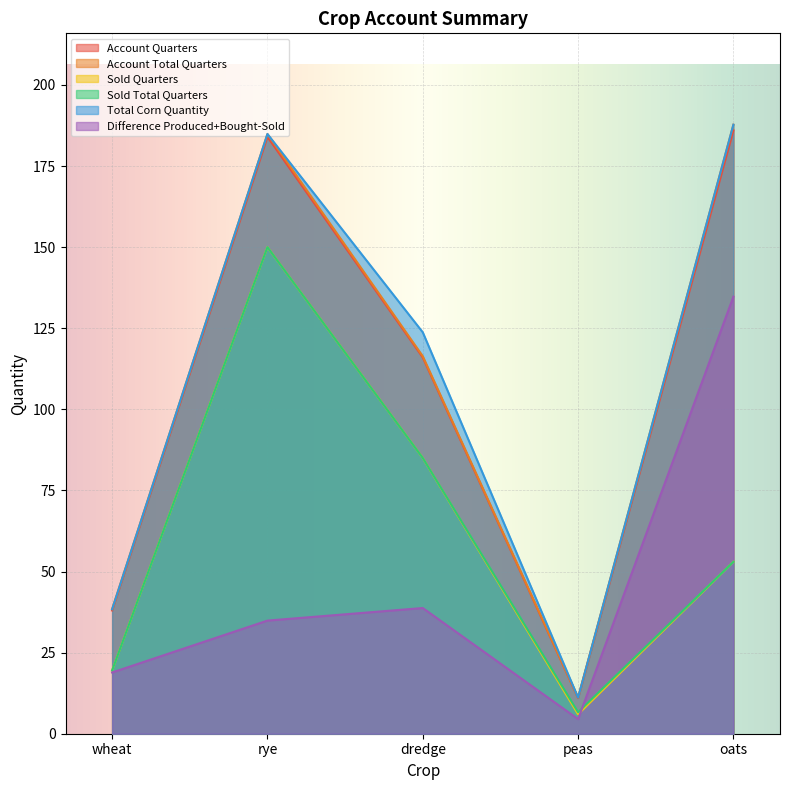

What is the label of the 3rd point from the right?

dredge